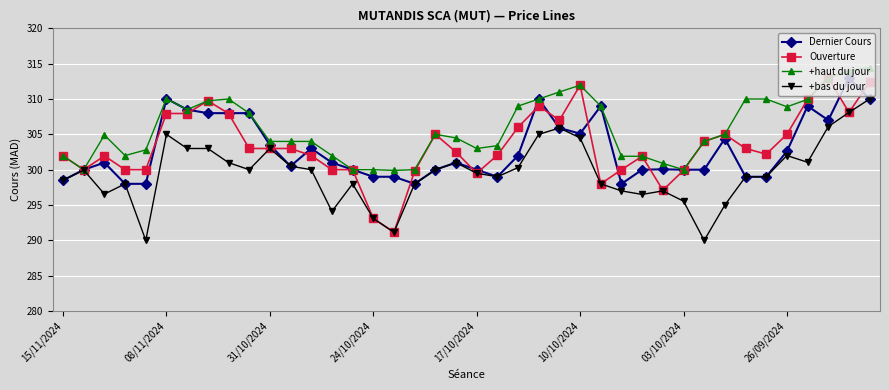

Does the chart have visible grid lines?

Yes